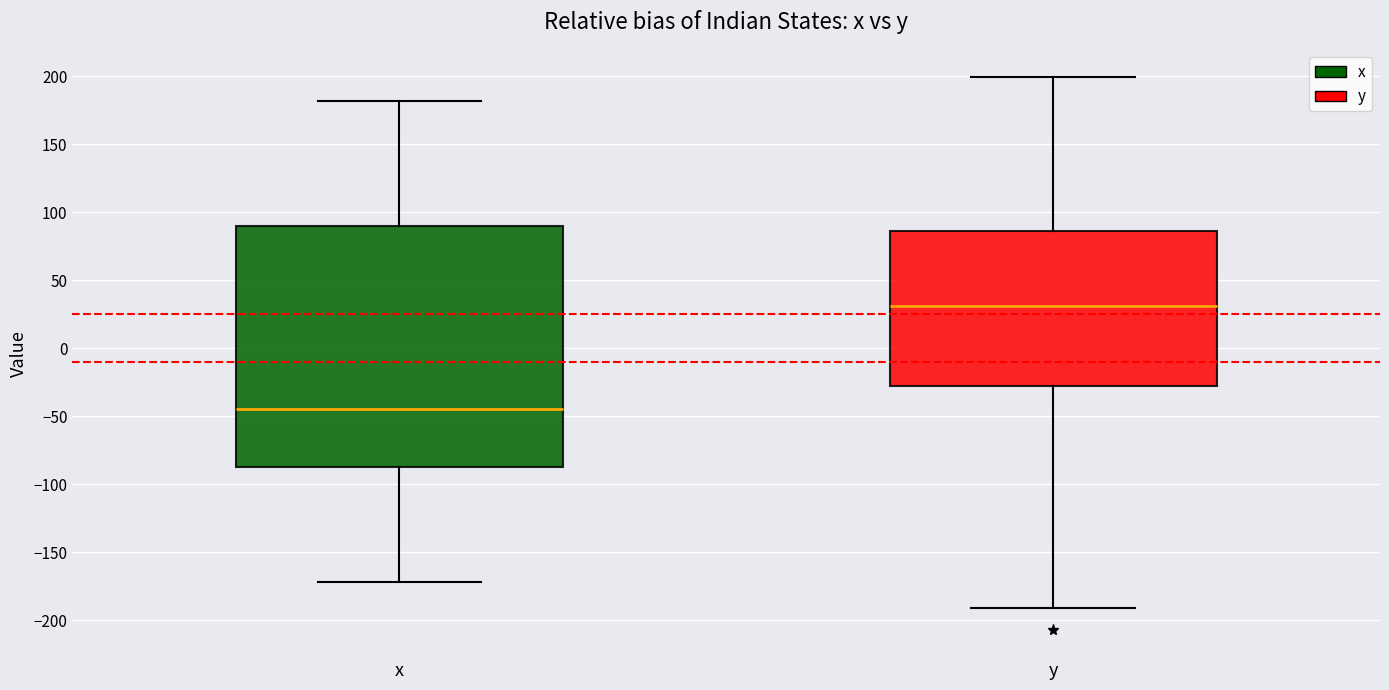

Which box is the tallest, from its lower edge to its upper edge?

x